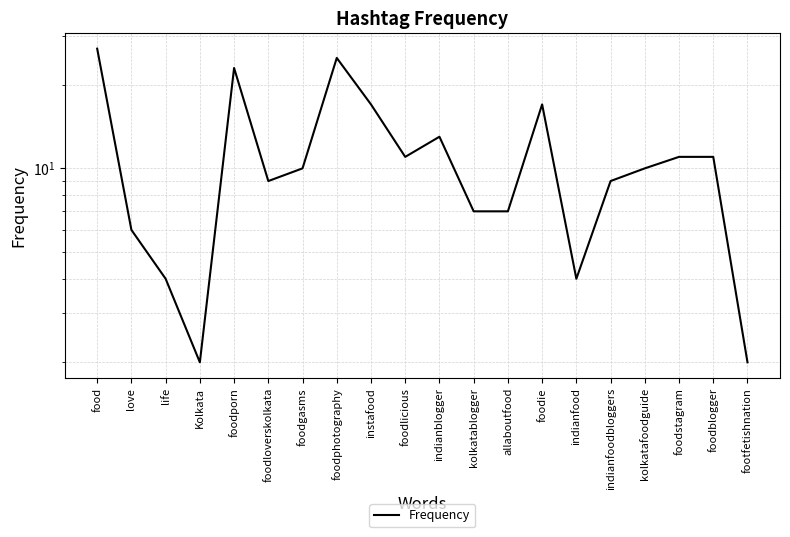

List the labels in order of value, smallest first.

Kolkata, footfetishnation, life, indianfood, love, kolkatablogger, allaboutfood, foodloverskolkata, indianfoodbloggers, foodgasms, kolkatafoodguide, foodlicious, foodstagram, foodblogger, indianblogger, instafood, foodie, foodporn, foodphotography, food